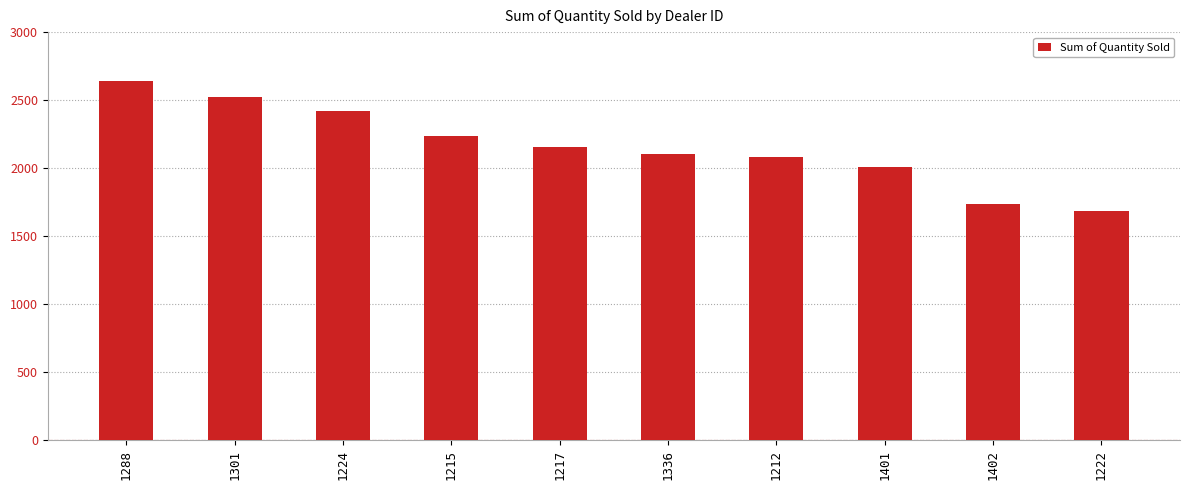

Which label corresponds to the smallest value in the chart?

1222